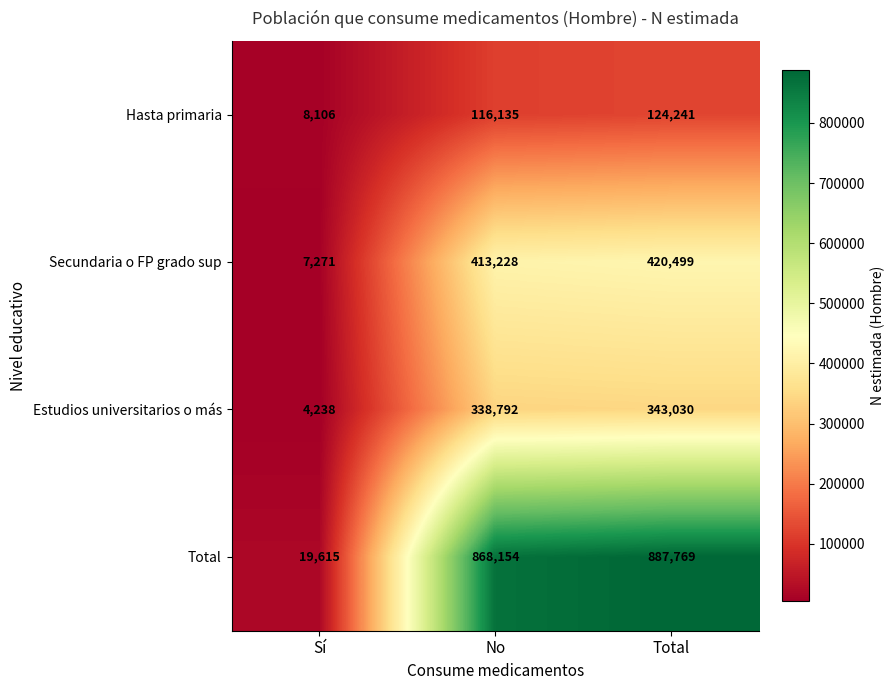

Which series has the largest total across all categories?

Total